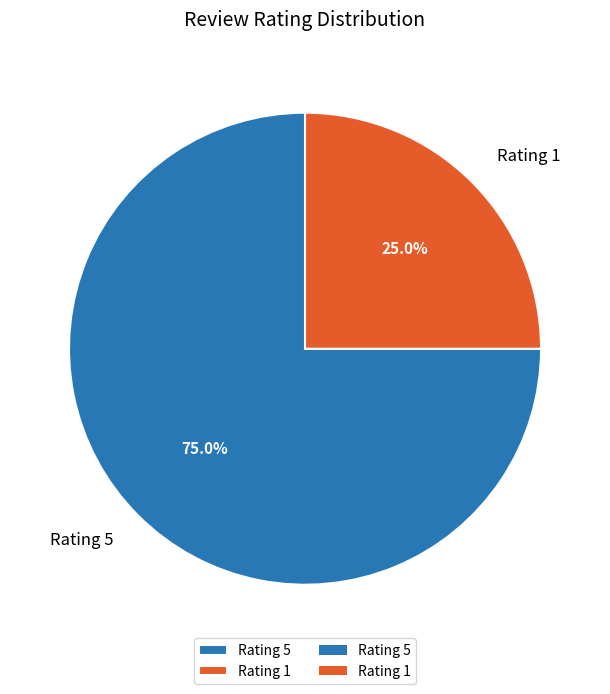

Does any single category account for the majority?

Yes